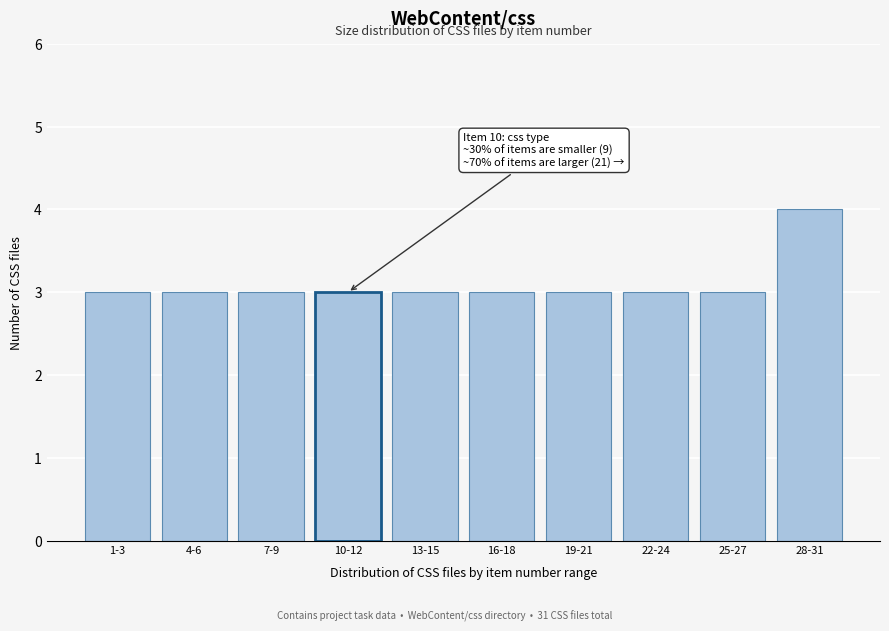

Reading left to right, extract all data points from this chart.

3	3	3	3	3	3	3	3	3	4